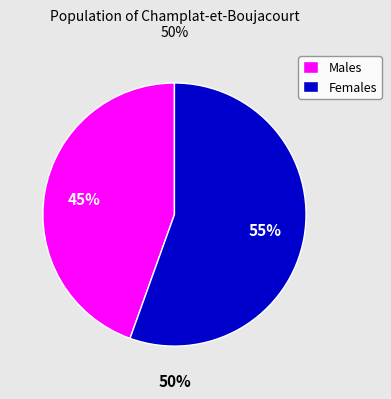

To the nearest percent, what percentage of the pie is Females?

55%